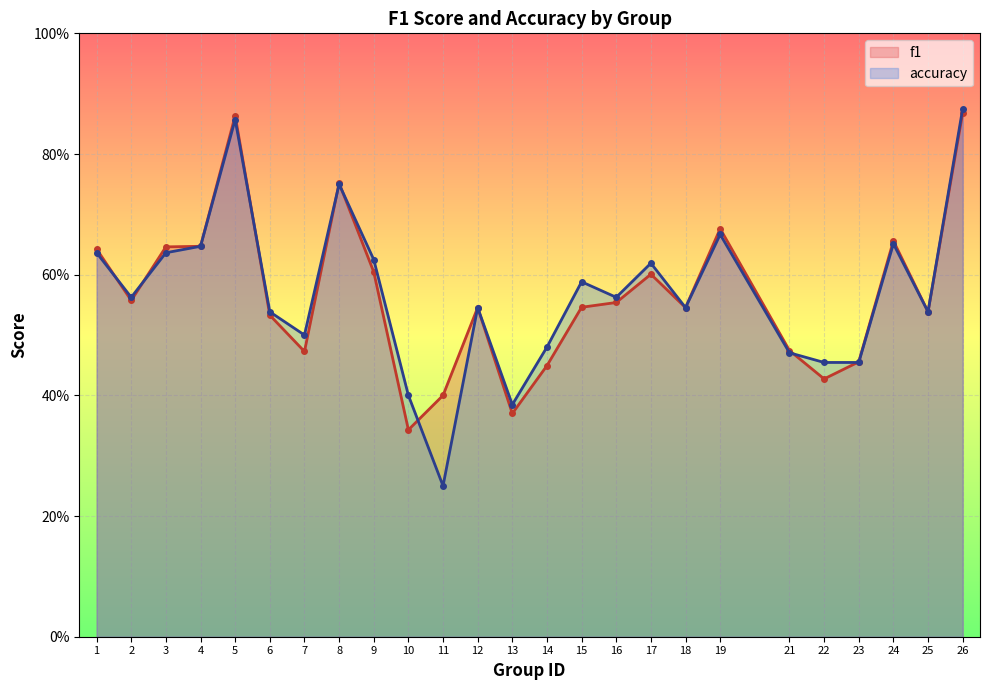

Which label corresponds to the smallest value in the chart?

11